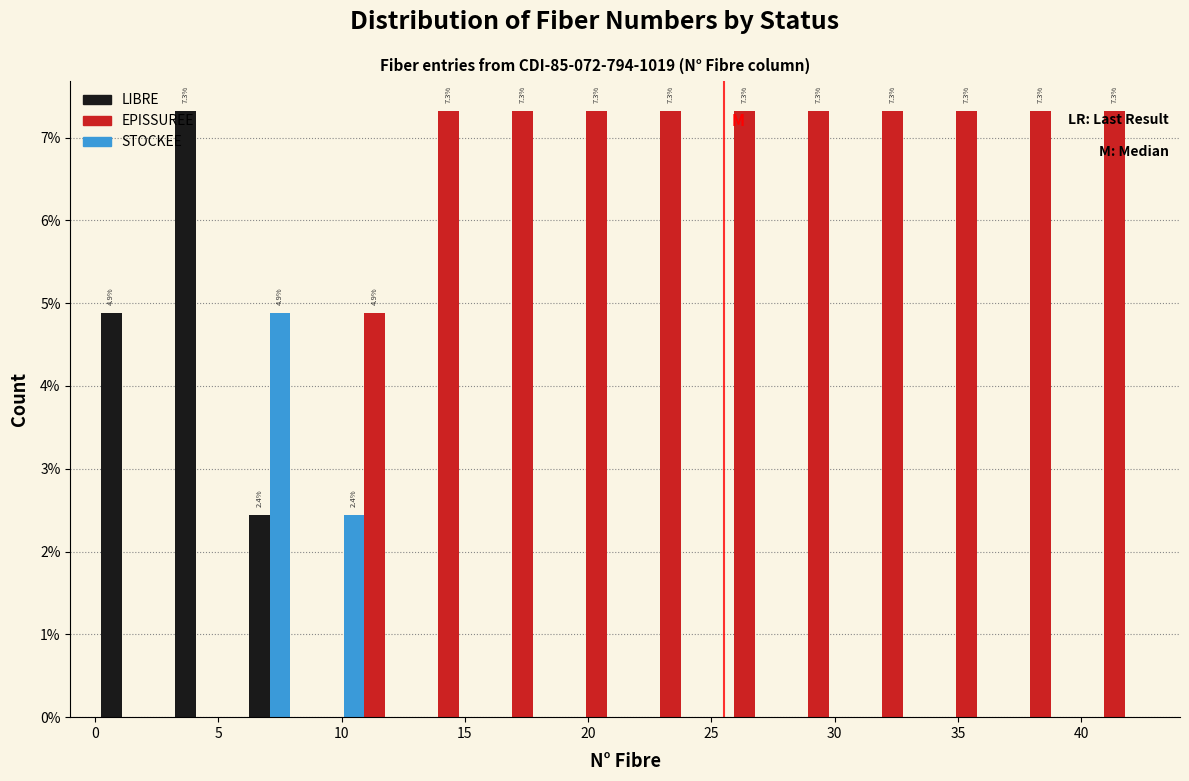

In the LIBRE series, which range on the x-axis has the tallest bar?

3 to 6